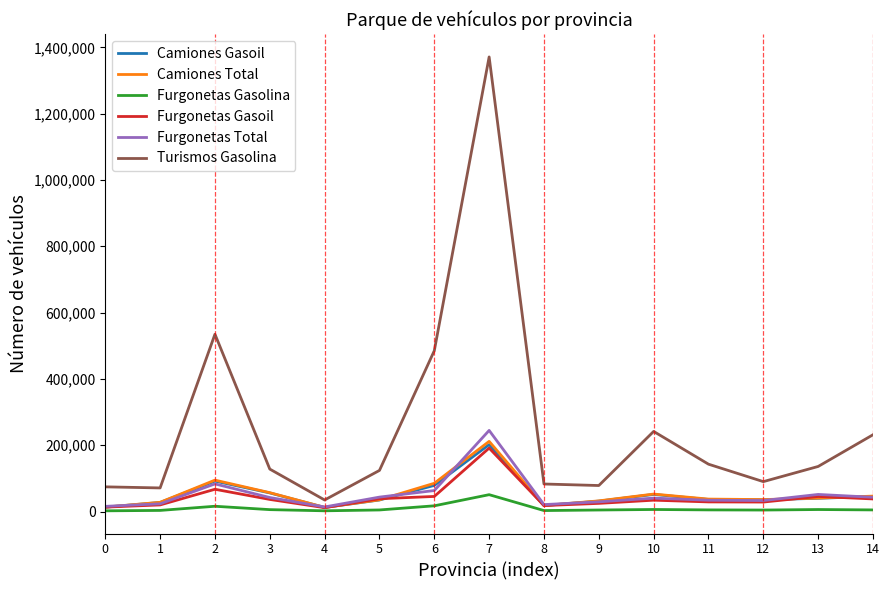

The value of Turismos Gasolina at 1 is 124143. True or false?

False